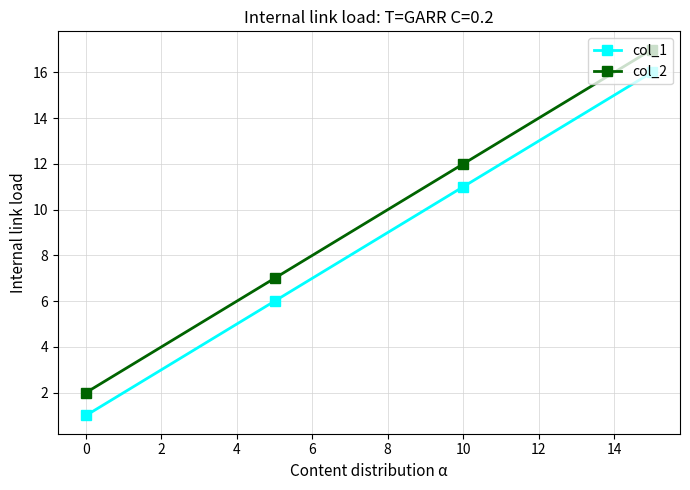

What is the greatest value displayed?

17